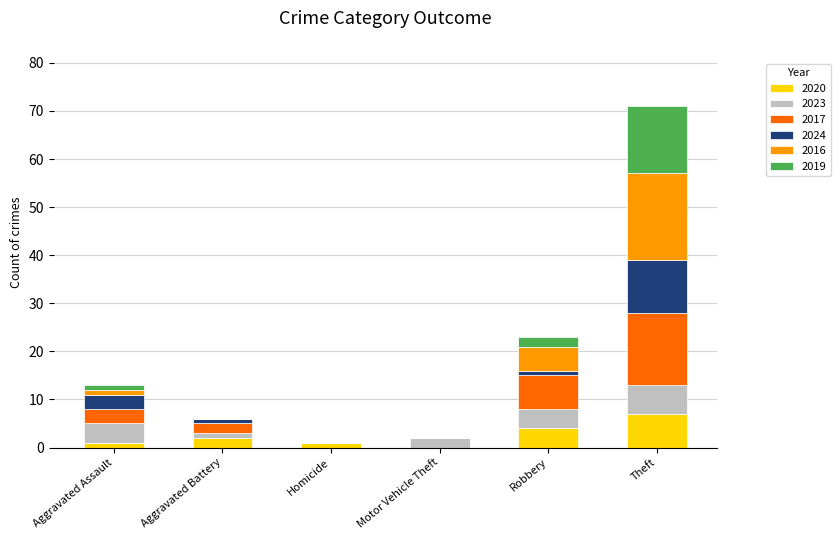

The value of 2020 at Theft is 7. True or false?

True